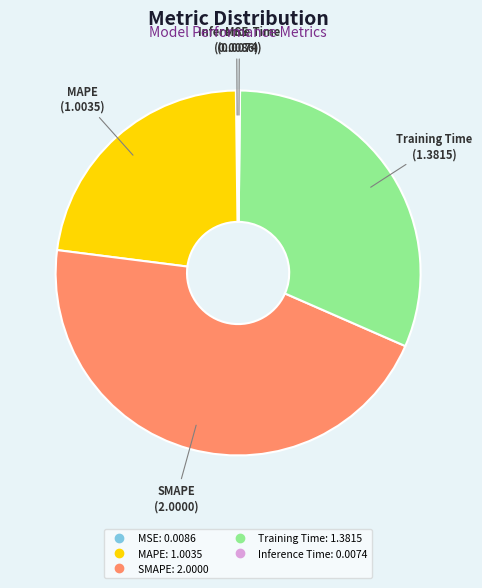

Which slice is the largest?

SMAPE